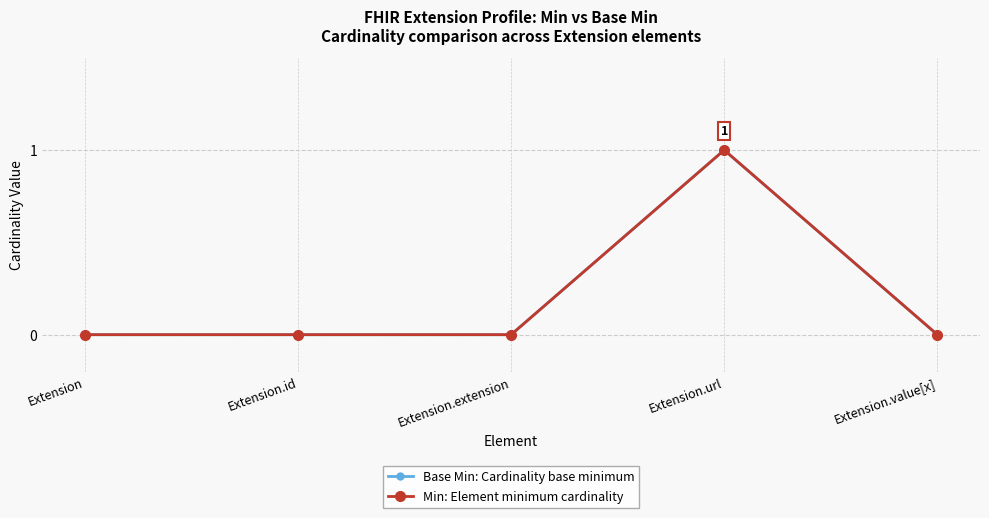

Which series has the largest total across all categories?

Base Min: Cardinality base minimum